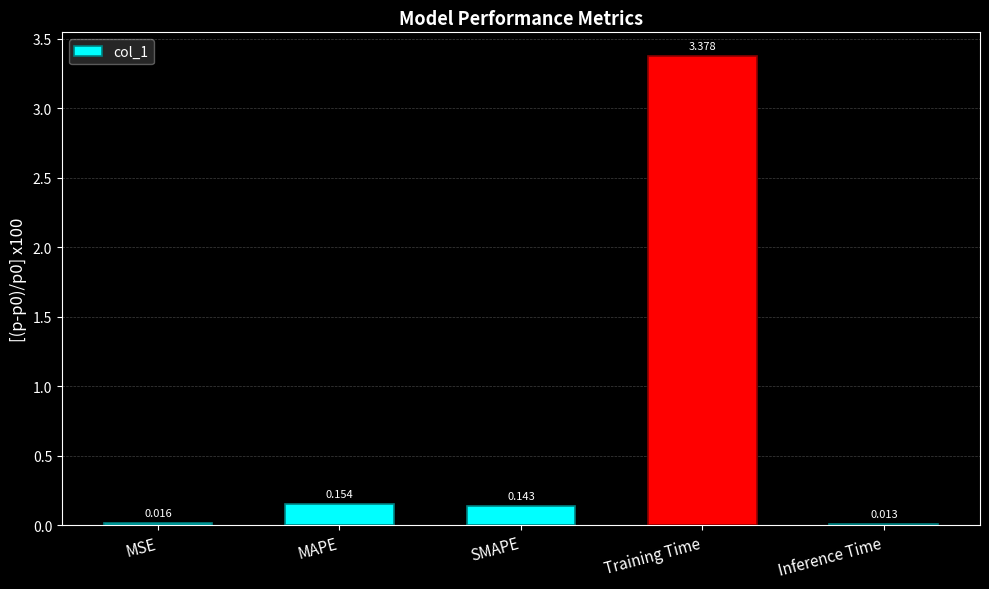

Does the chart contain stacked bars?

No